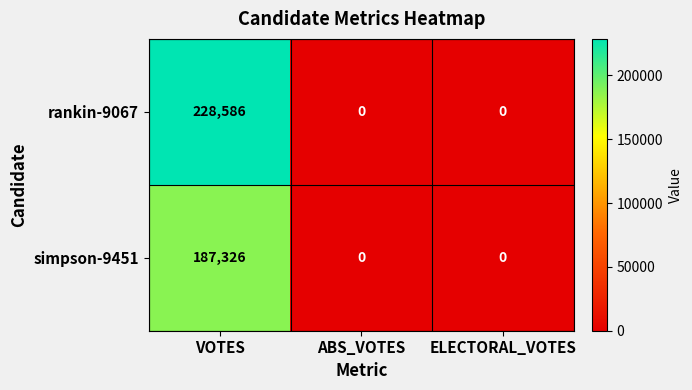

Count the rankin-9067 values in the range 0 to 228586.

3